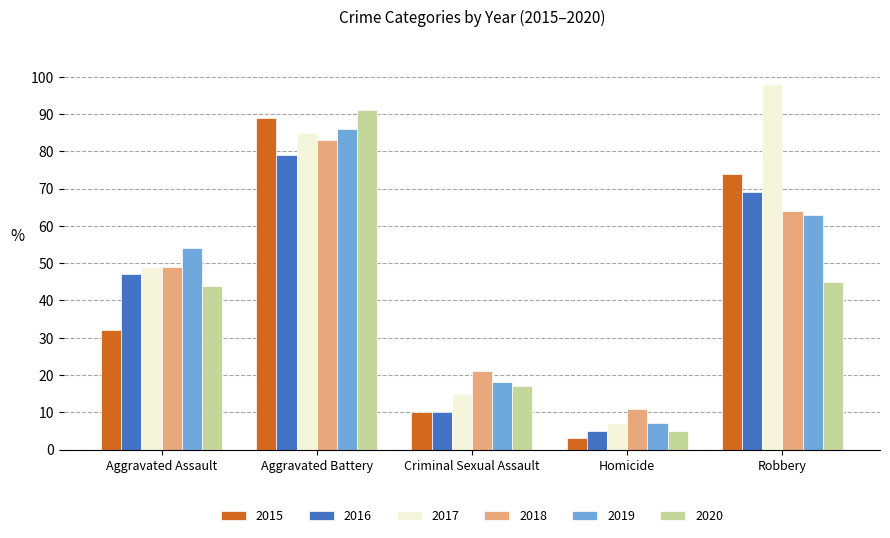

What is the difference between the maximum and minimum values in the 2016 series?

74